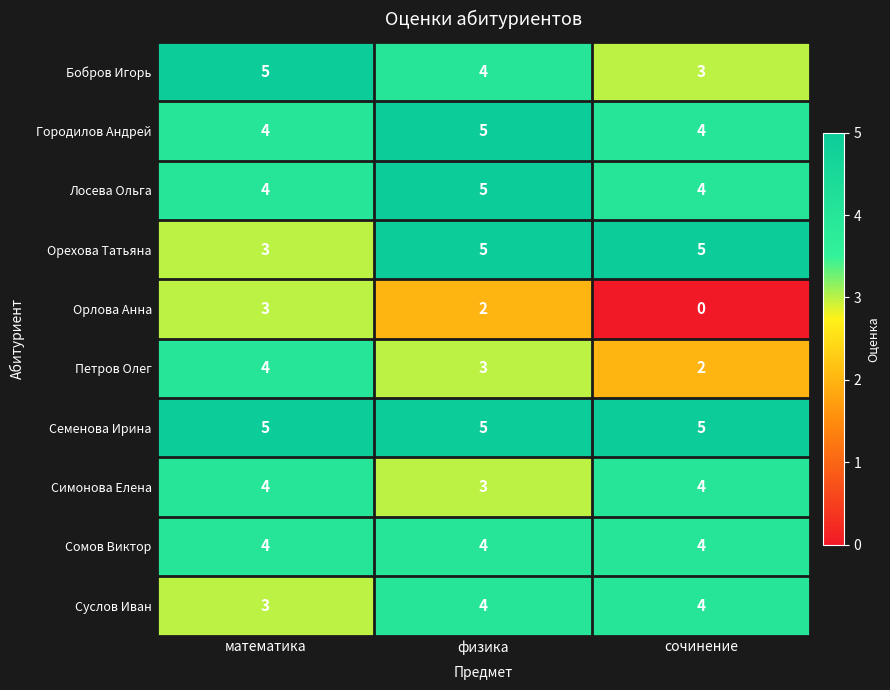

What is the greatest value displayed?

5